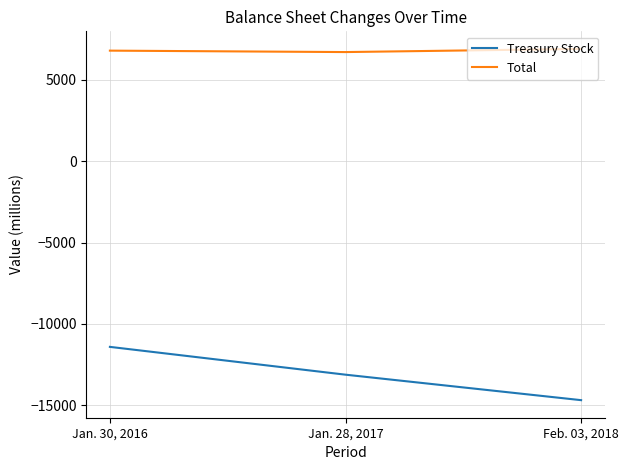

Read the Total value at Feb. 03, 2018, to the nearest 50.

6900